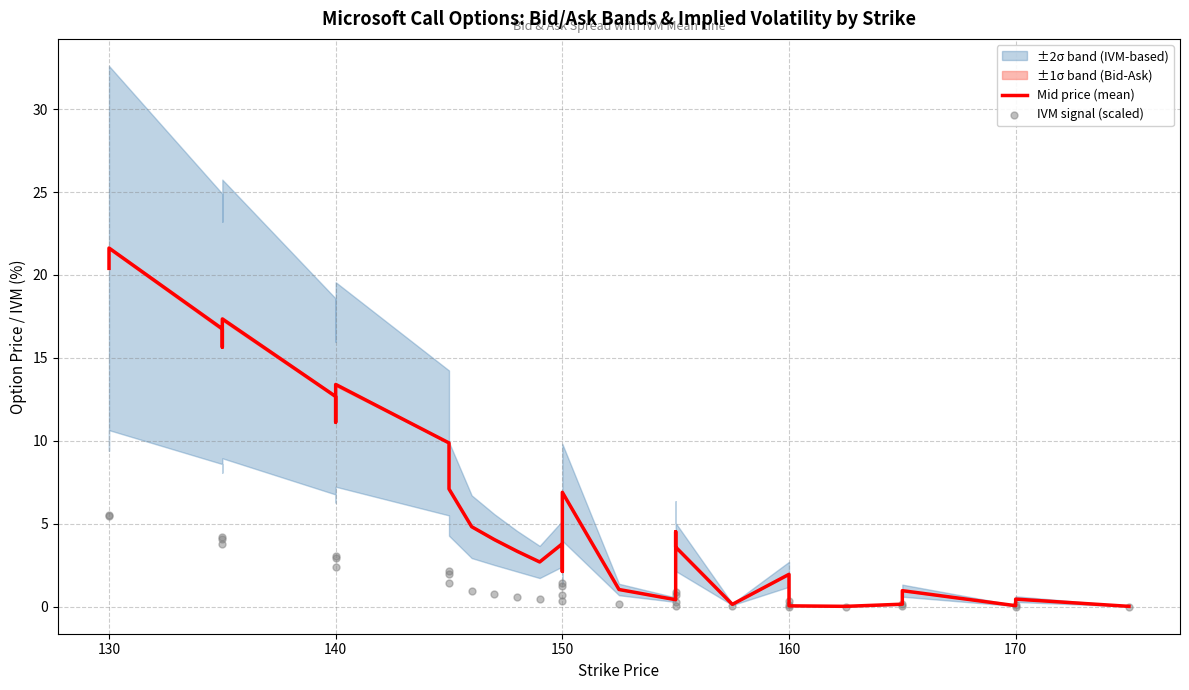

Which series has the largest total across all categories?

Mid price (mean)